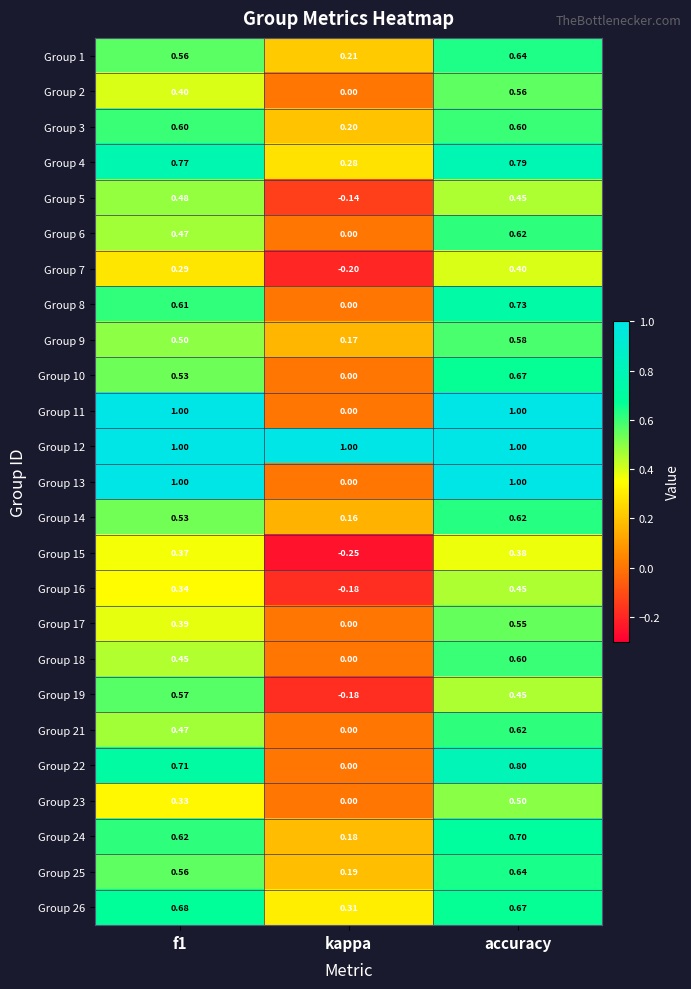

What is the total value across all series at accuracy?

16.0